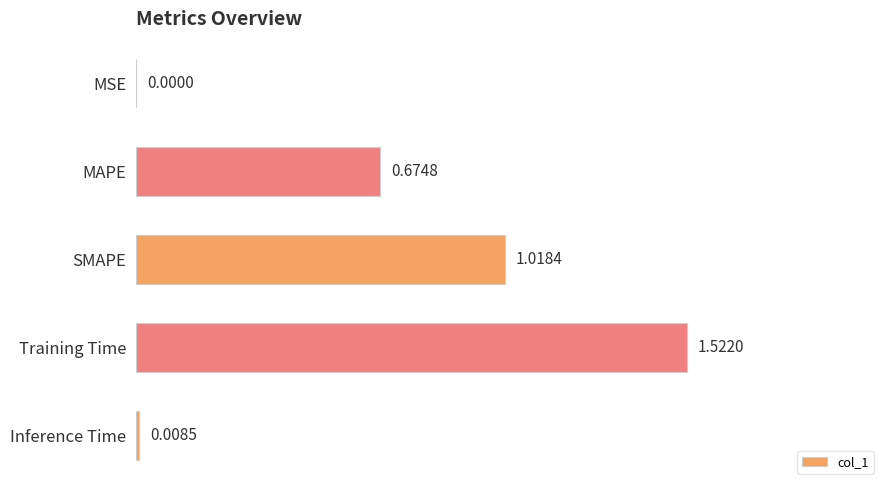

At which category does the chart reach its peak across all series?

Training Time